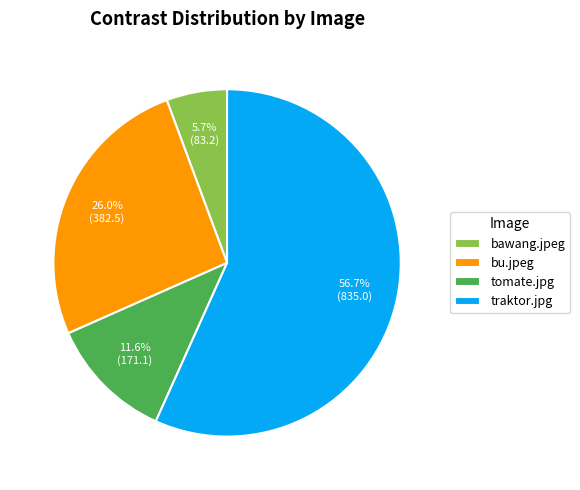

How many slices are in this pie chart?

4